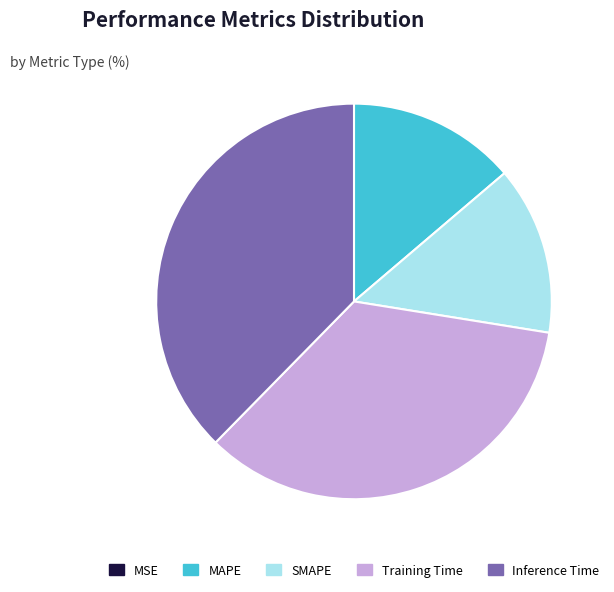

Is it true that Training Time is 26% of the pie?

False